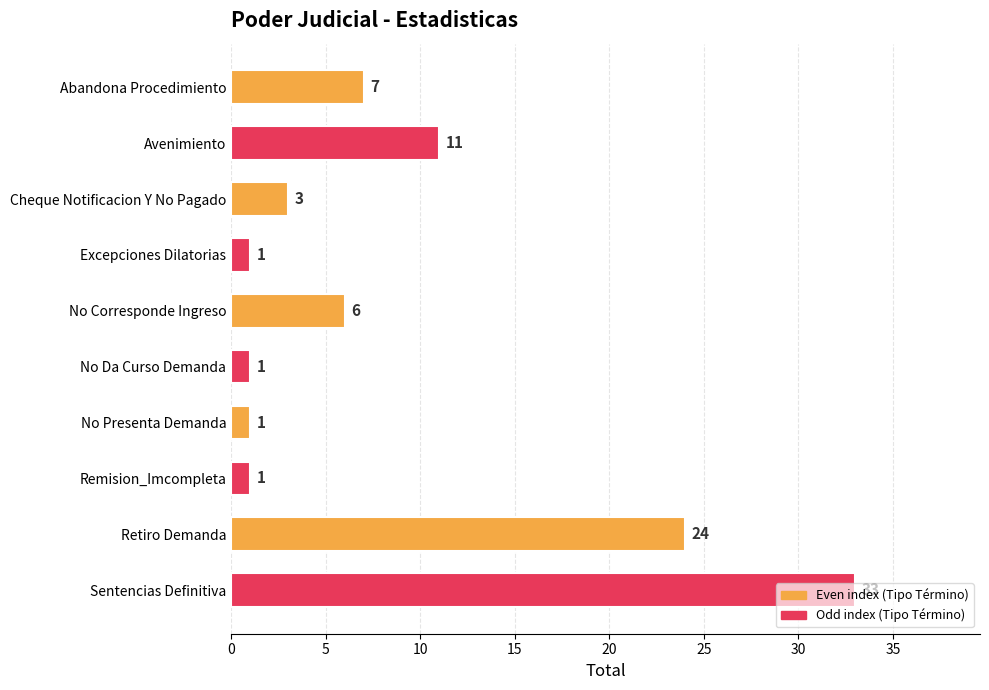

What is the difference between the values at No Presenta Demanda and No Corresponde Ingreso?

5